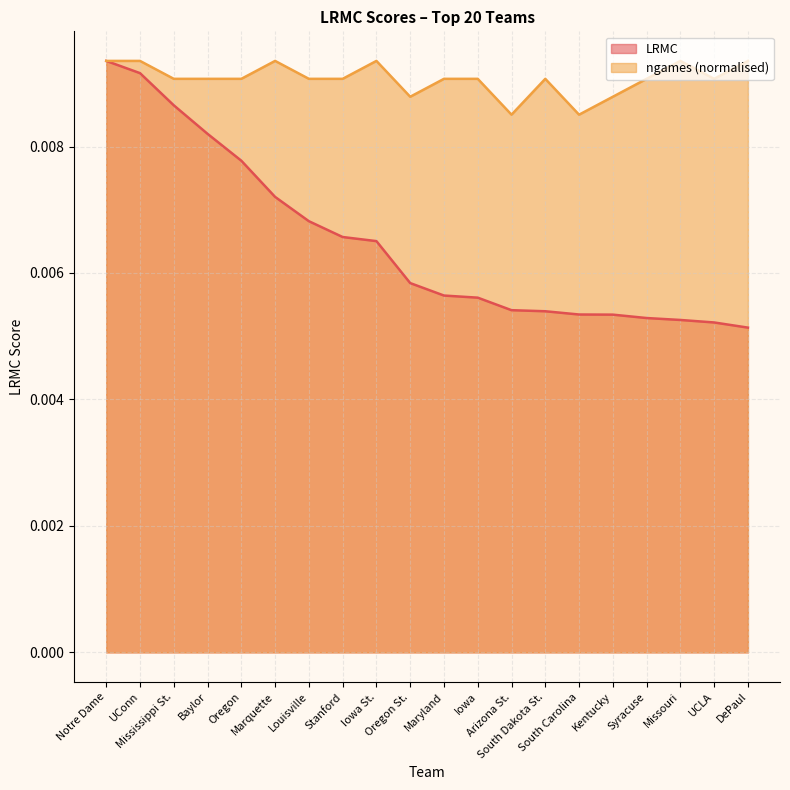

Where is the first local minimum for ngames_norm?

Oregon St.